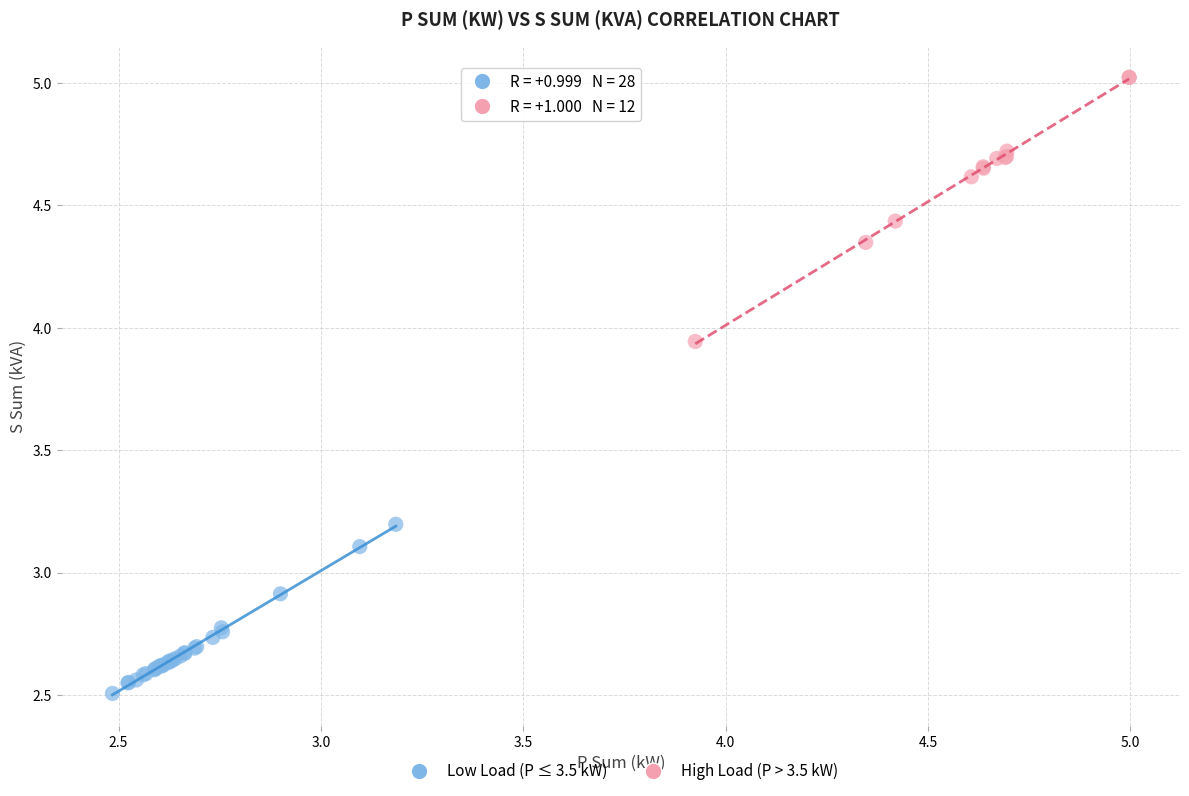

Which series reaches the minimum Y coordinate?

Low Load (P ≤ 3.5 kW)